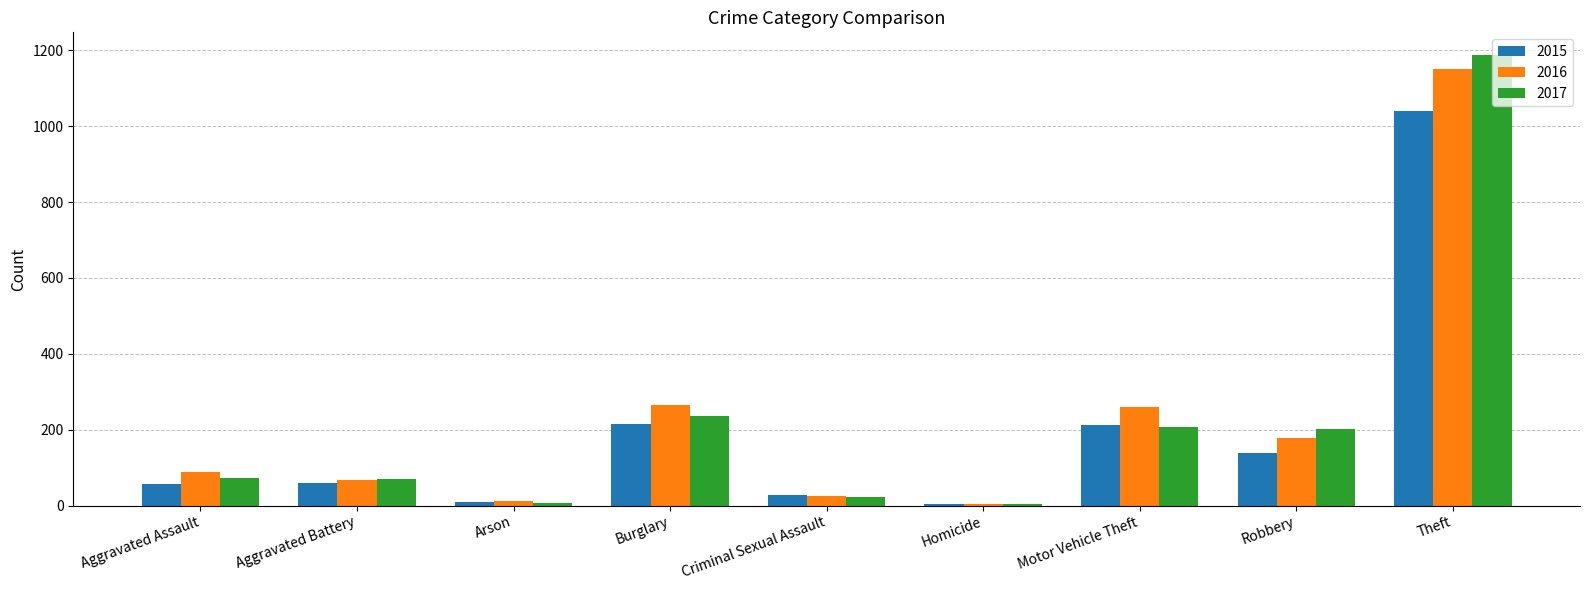

At which label does 2016 reach its peak?

Theft